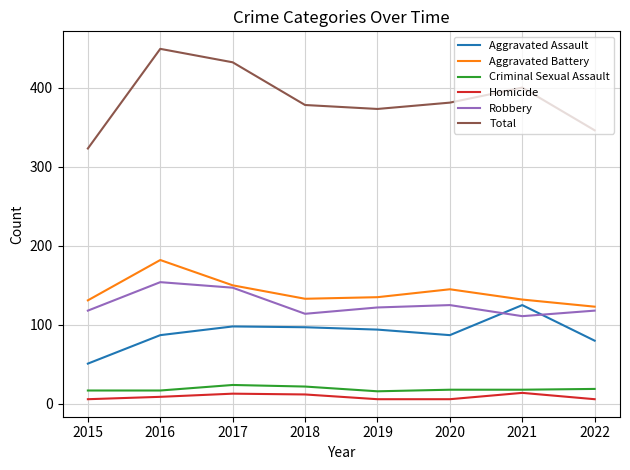

In Aggravated Battery, how many points are lower than both neighbors (excluding endpoints)?

1